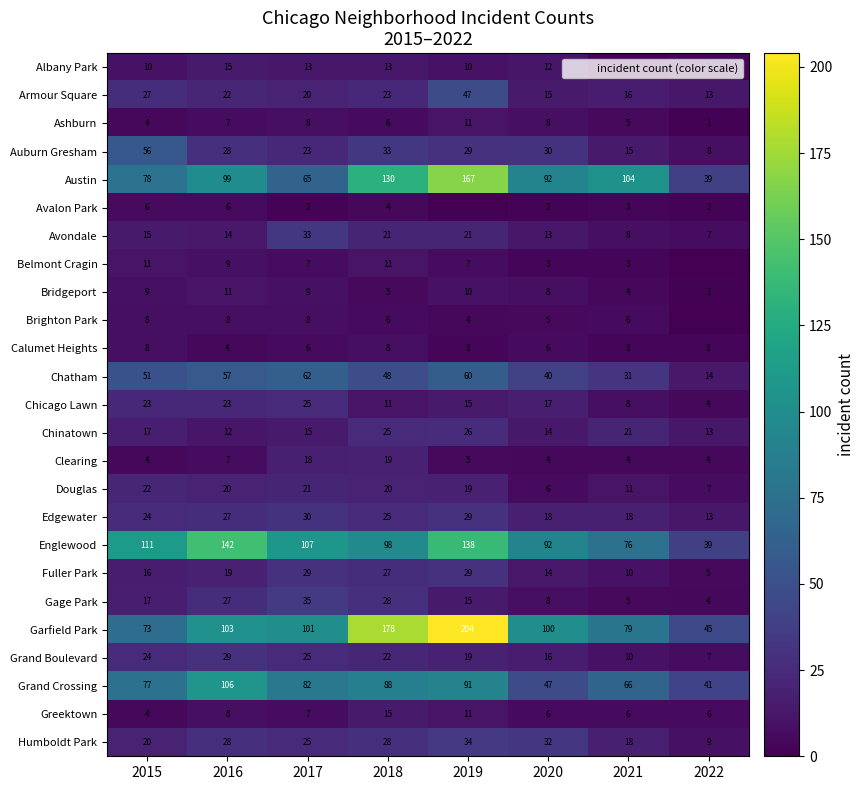

What is the difference between the maximum and minimum values in the Austin series?

128